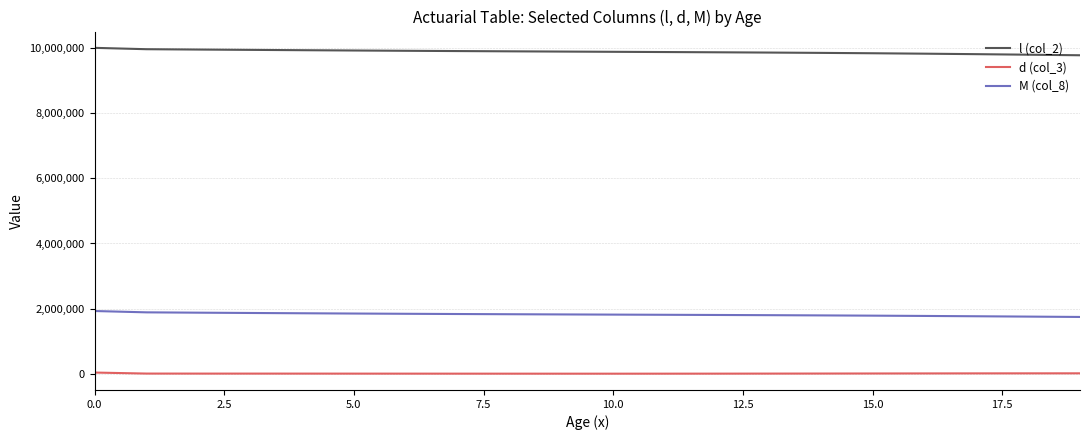

True or false: M (col_8) and l (col_2) intersect in this chart.

False